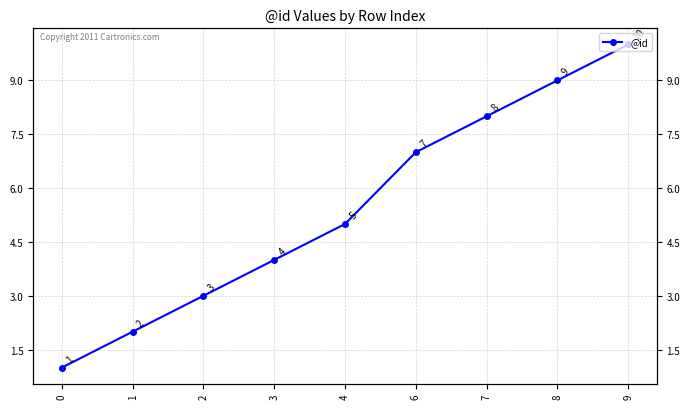

What is the change in value from 3 to 6?

+3